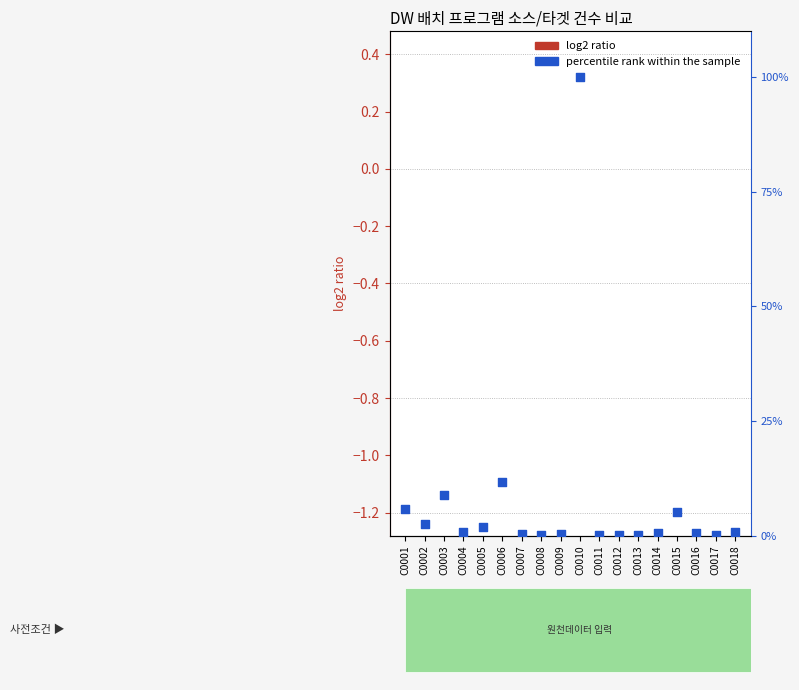

Which series has the largest total across all categories?

percentile rank within the sample